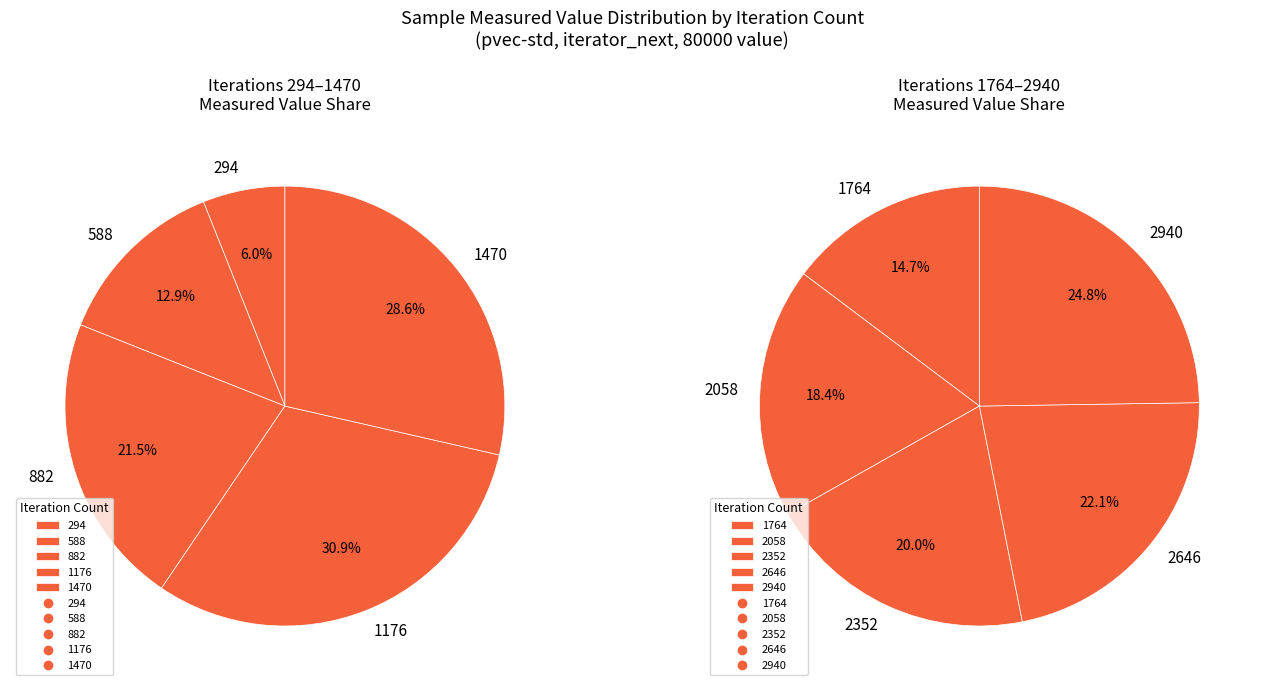

Which slice is the smallest?

294